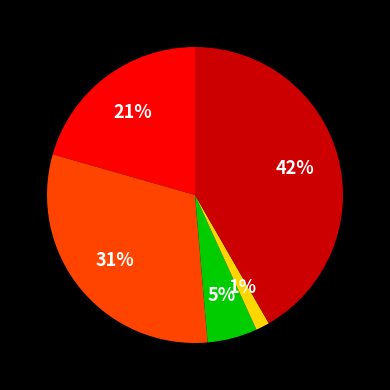

How many segments does this pie chart have?

5